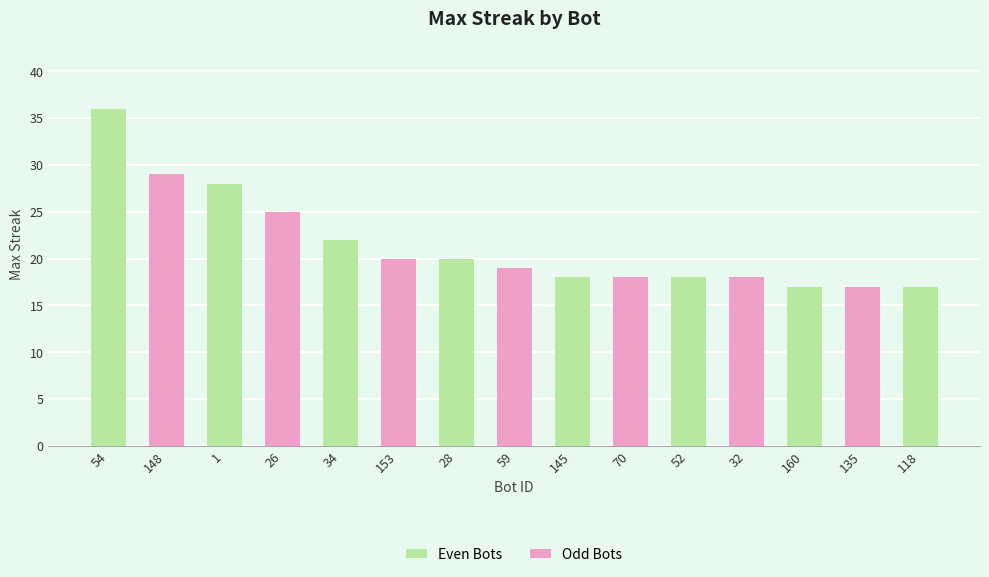

List the labels in order of value, smallest first.

160, 135, 118, 145, 70, 52, 32, 59, 153, 28, 34, 26, 1, 148, 54